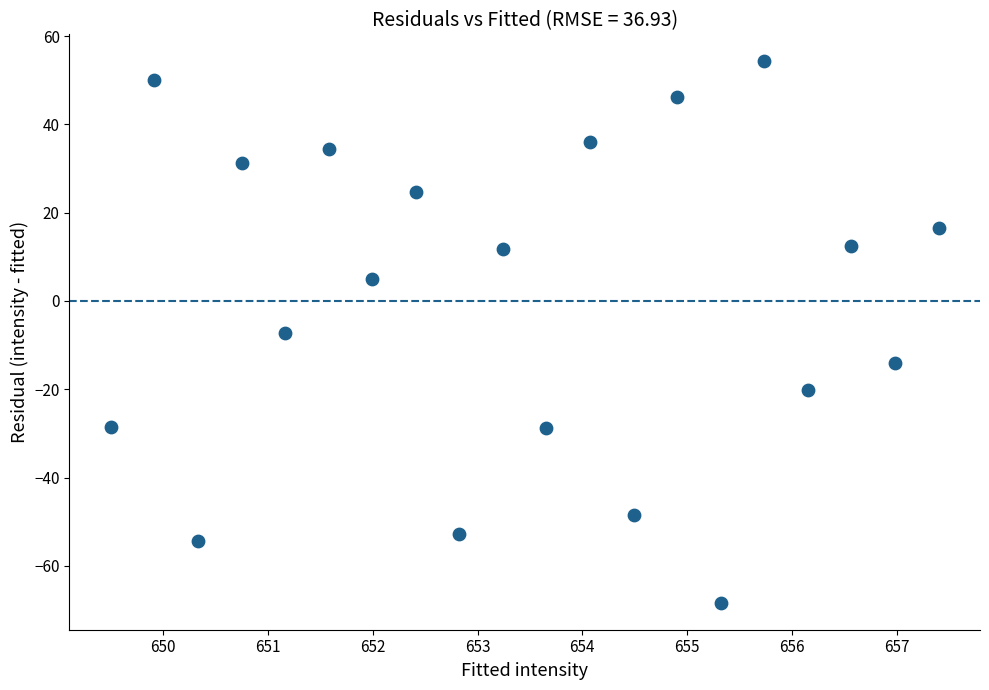

What is the range of X values (max minus min)?

7.9